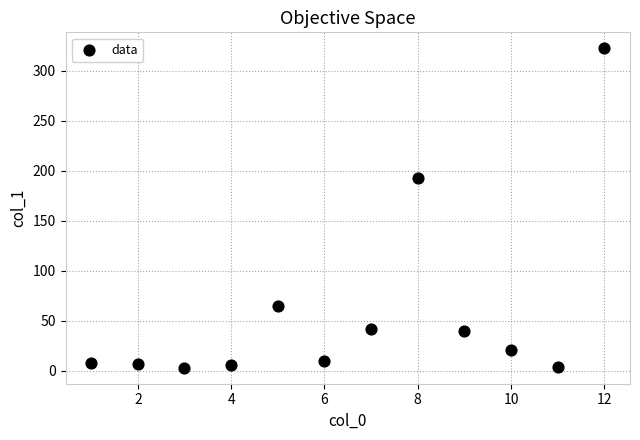

What Y value in the scatter plot is closest to 162?

192.5